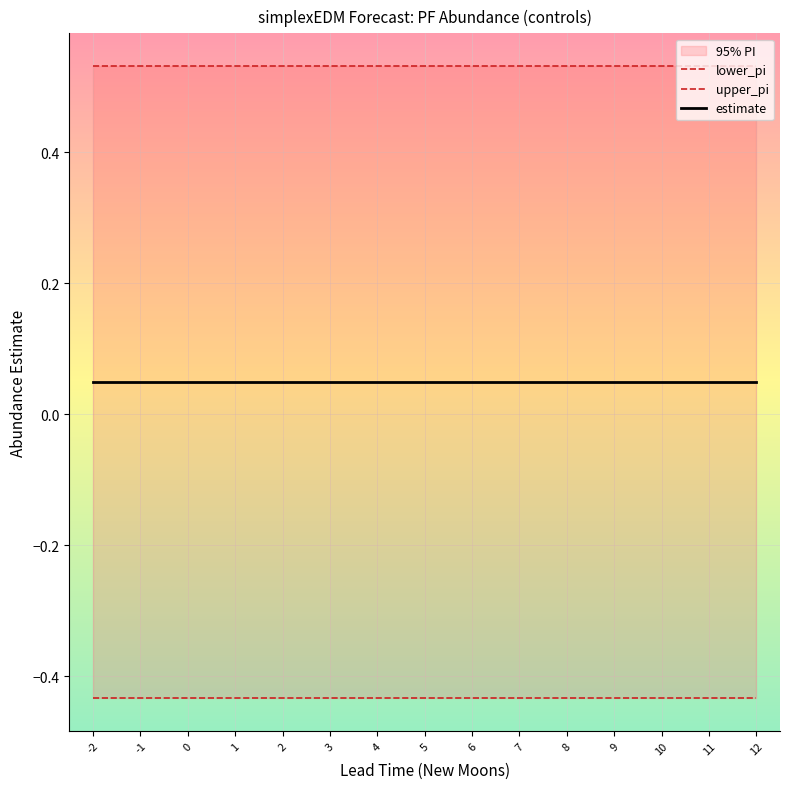

Is it true that estimate equals 0.0 at 0?

True